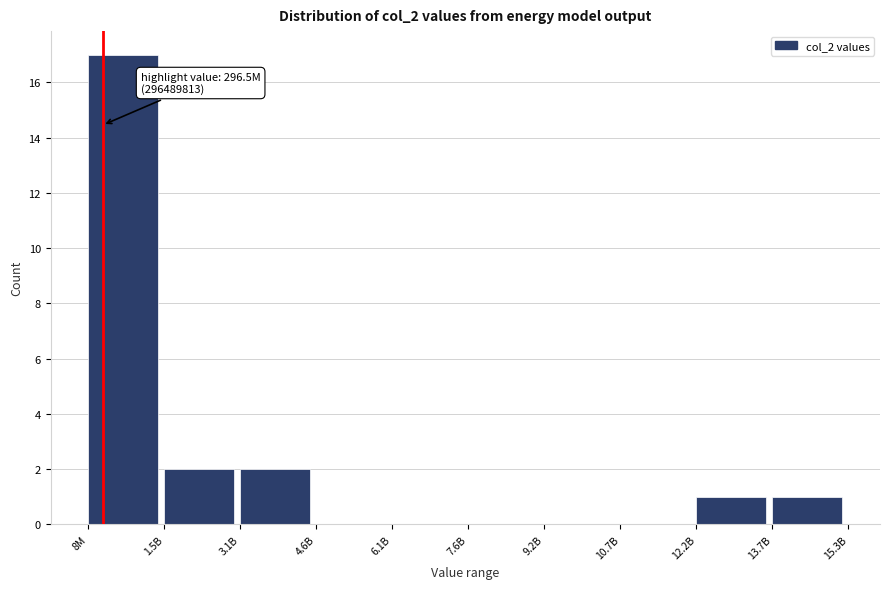

Reading left to right, what are all the values shown in this chart?

8M=17	1.5B=2	3.1B=2	4.6B=0	6.1B=0	7.6B=0	9.2B=0	10.7B=0	12.2B=1	13.7B=1